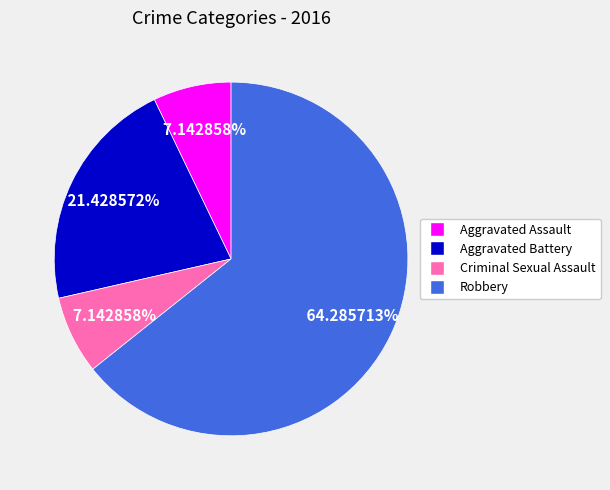

To the nearest percent, what is the average slice percentage?

25%